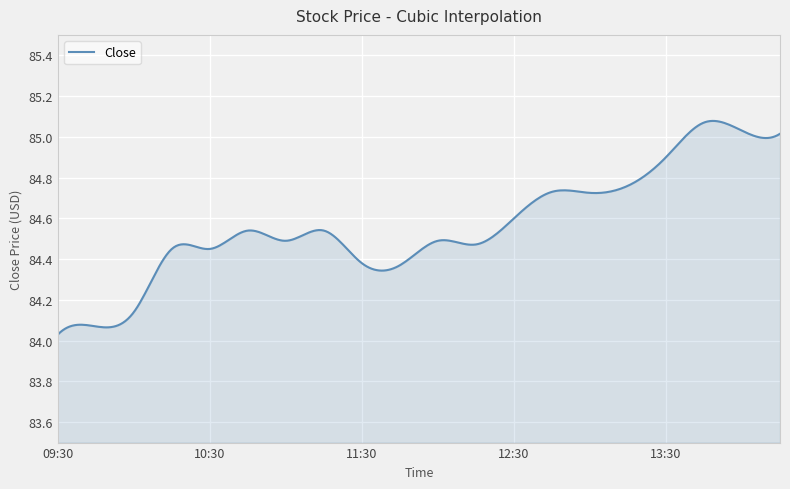

What is the difference between the maximum and minimum values?

1.0